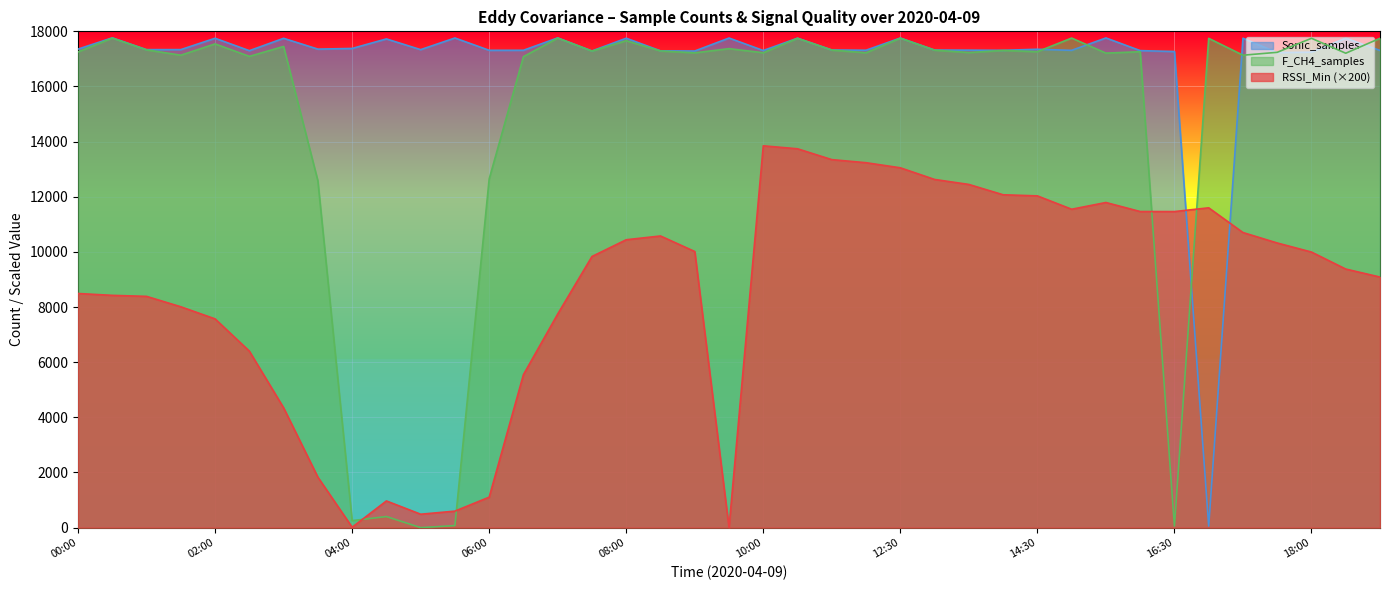

What is the greatest value displayed?

17764.0